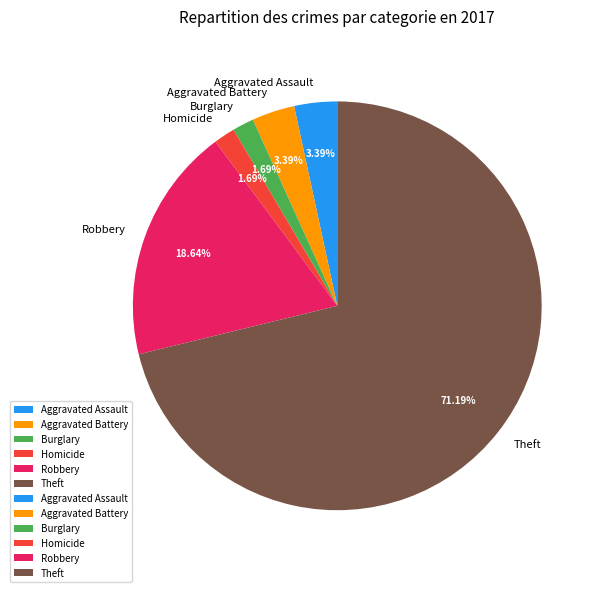

How many slices are in this pie chart?

6